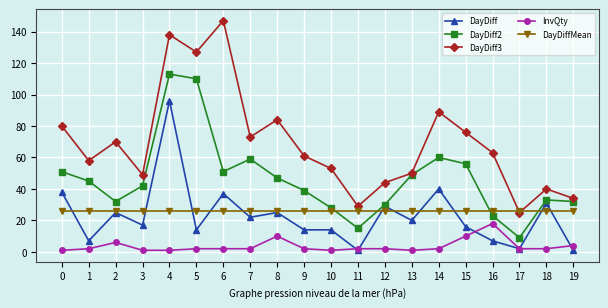

Which series has the widest spread of values?

DayDiff3